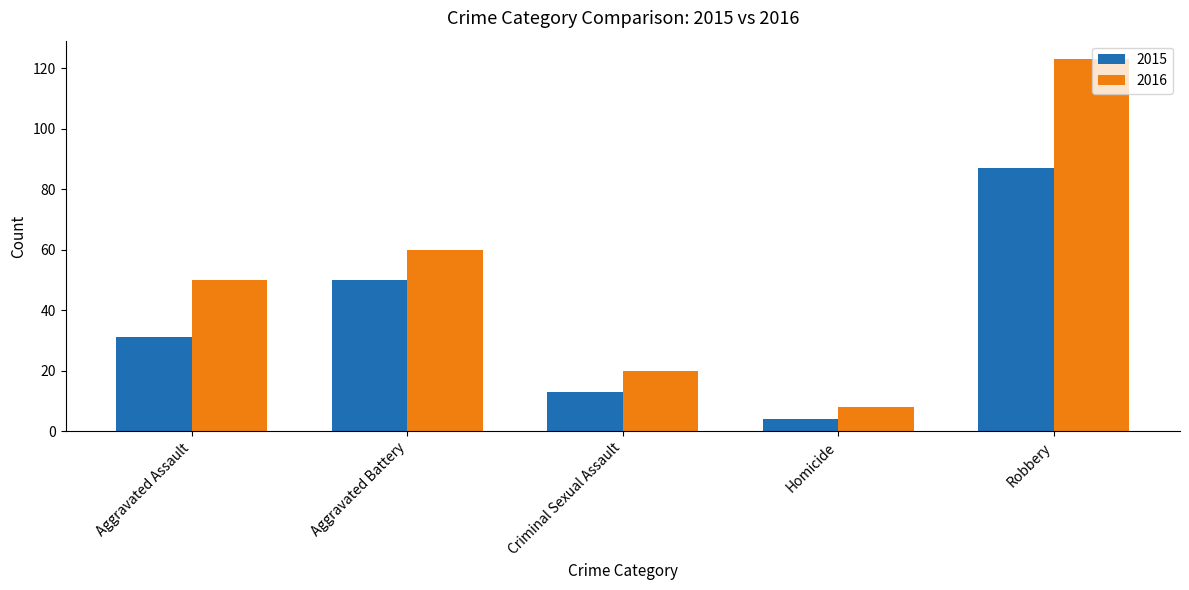

Where is 2016 nearest to the value 65?

Aggravated Battery